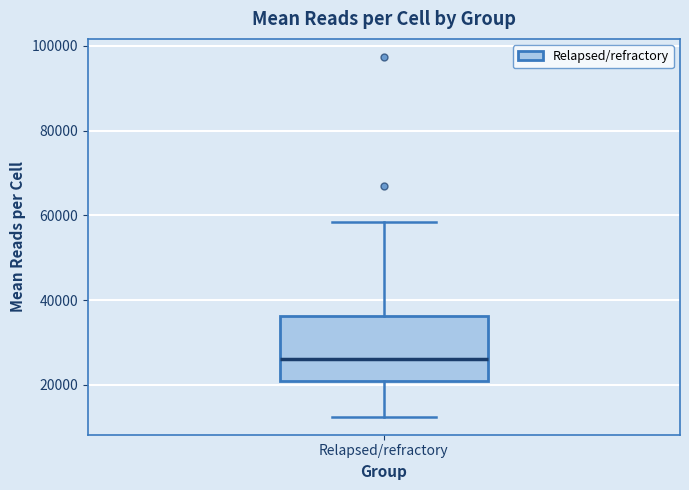

Transcribe this box plot: give where the median line is, the range the box spans, and where the two whiskers end, as read against the y-axis. The values are not printed on the chart, so give them approximately, as read against the axis.

median 26000, box 20000 to 36000, whiskers 12000 to 58000